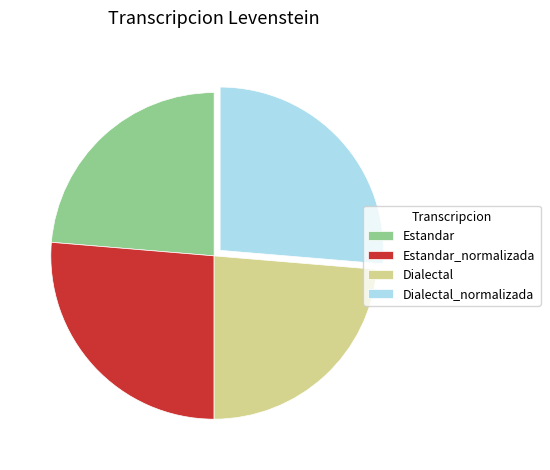

How many segments does this pie chart have?

4